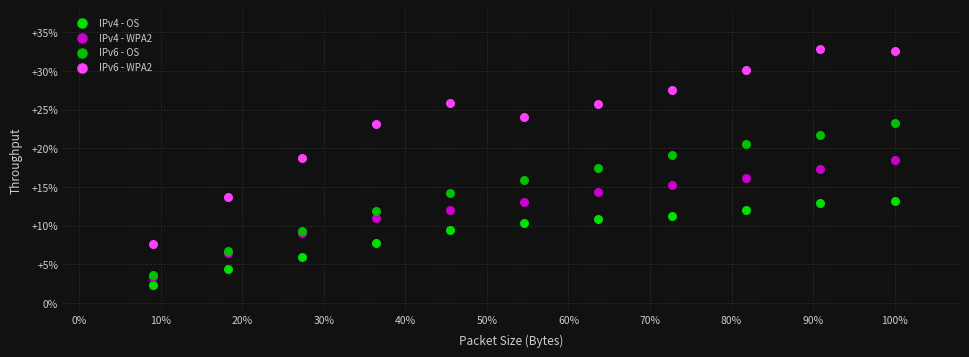

Which series reaches the maximum Y coordinate?

IPv6 - WPA2